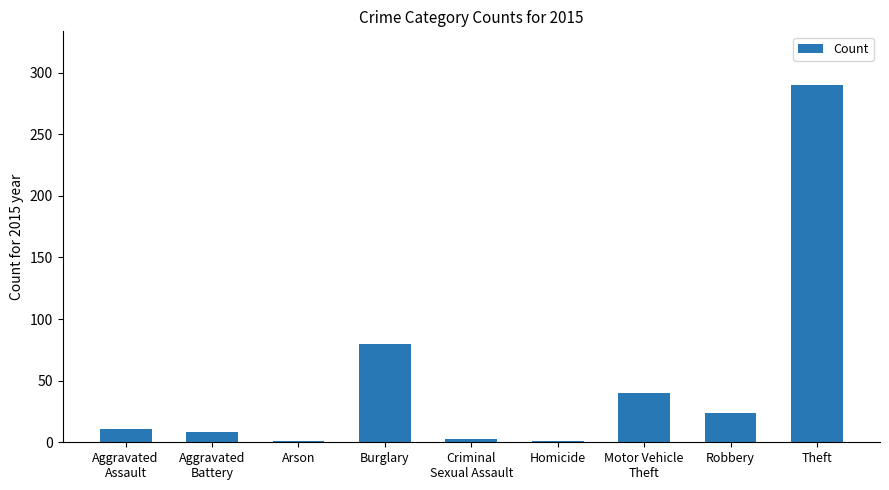

Reading left to right, what are all the values shown in this chart?

Aggravated
Assault=11	Aggravated
Battery=8	Arson=1	Burglary=80	Criminal
Sexual Assault=3	Homicide=1	Motor Vehicle
Theft=40	Robbery=24	Theft=290